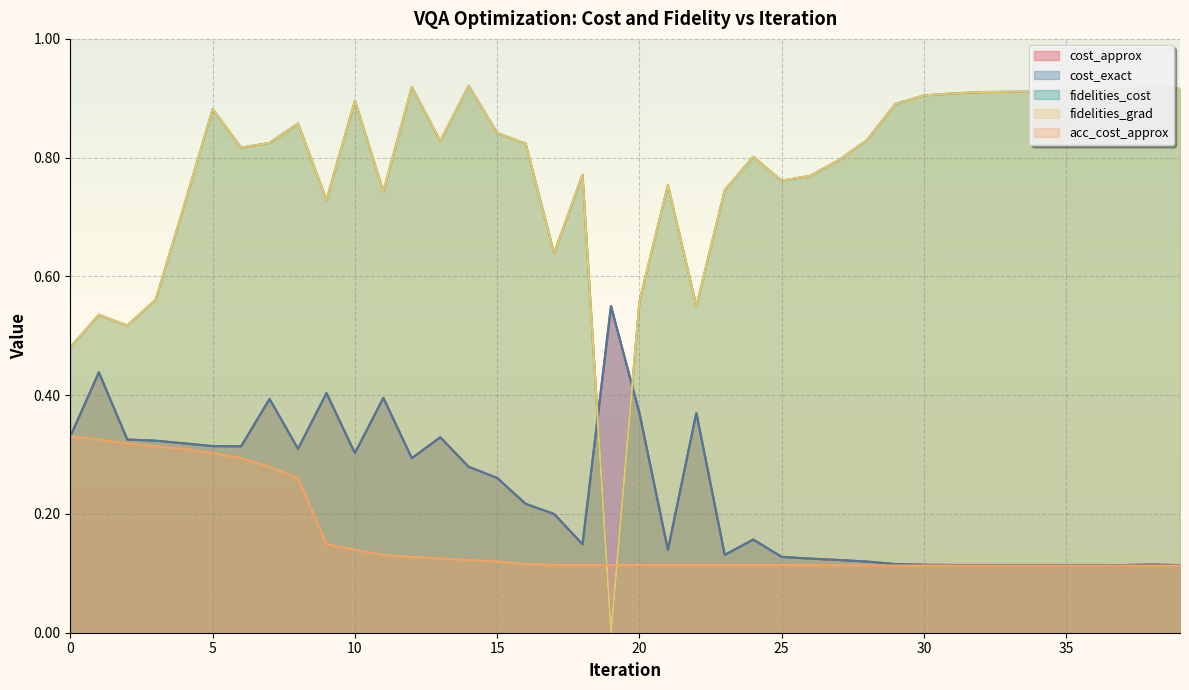

True or false: fidelities_grad and fidelities_cost cross at least once.

False